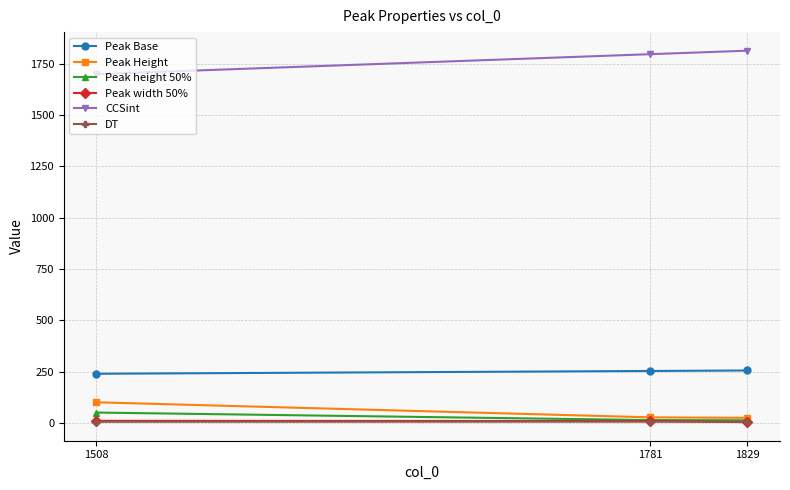

Where does the Peak height 50% series first go above 13?

1508